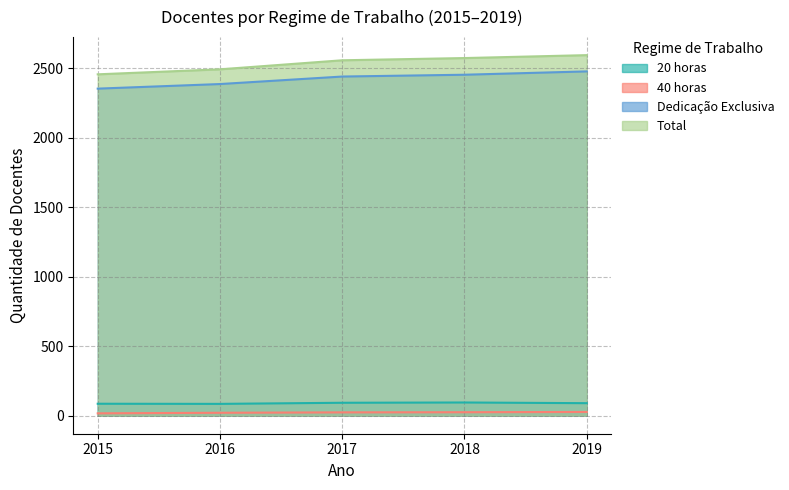

What is the value of the 40 horas point at the 3rd from the left?

24